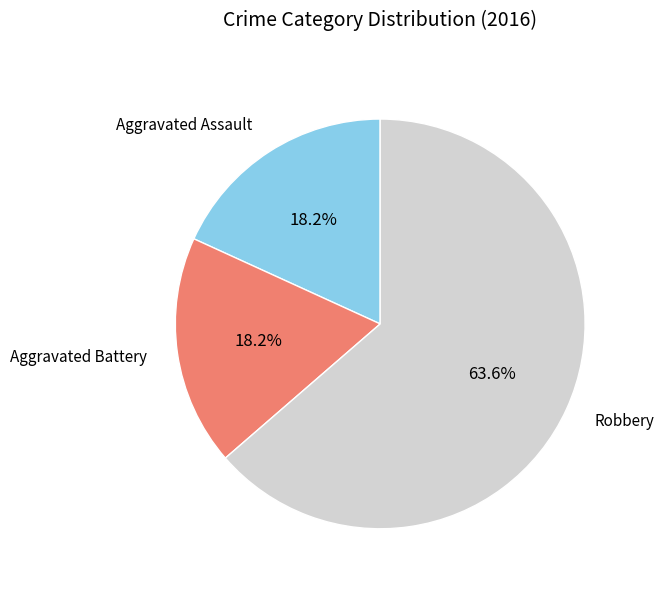

Is the sum of Aggravated Battery and Robbery greater than half?

Yes